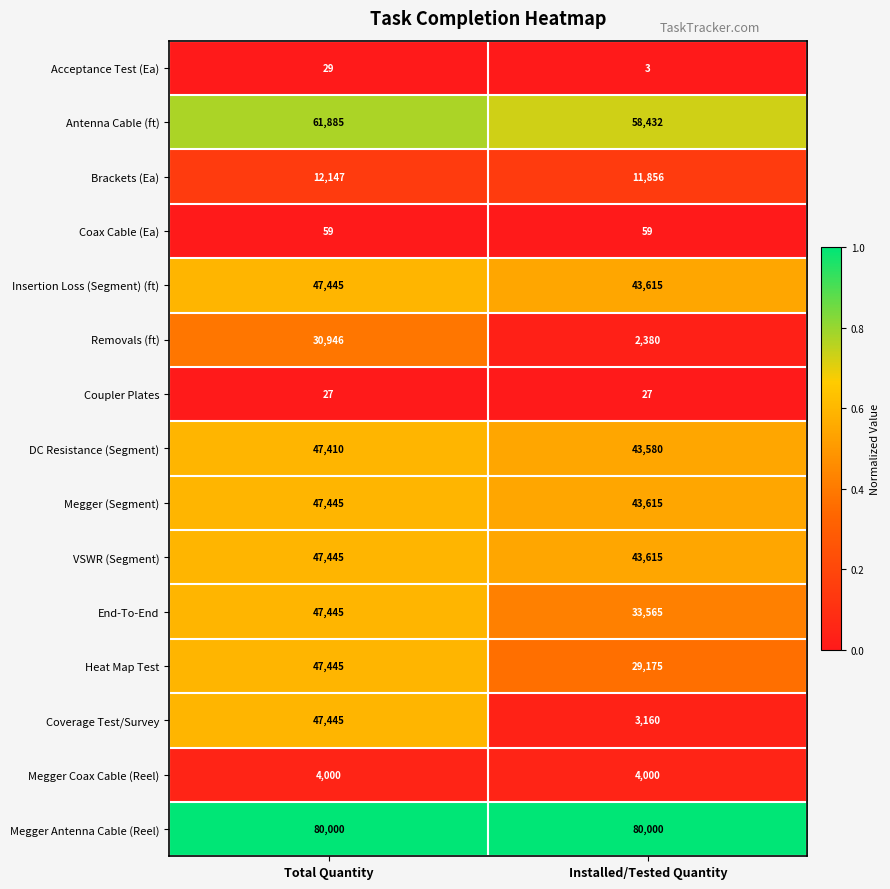

What is the approximate value of DC Resistance (Segment) at Total Quantity, to the nearest 10?

47410